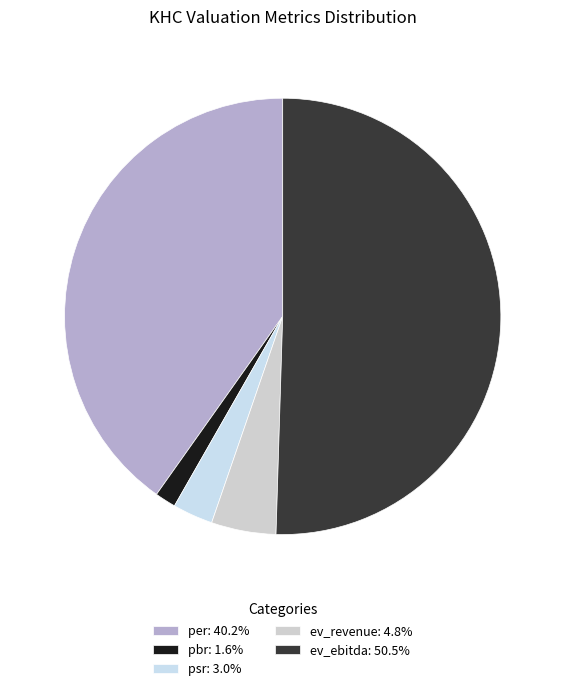

Combined, what portion of the pie is pbr and per?

41.7%